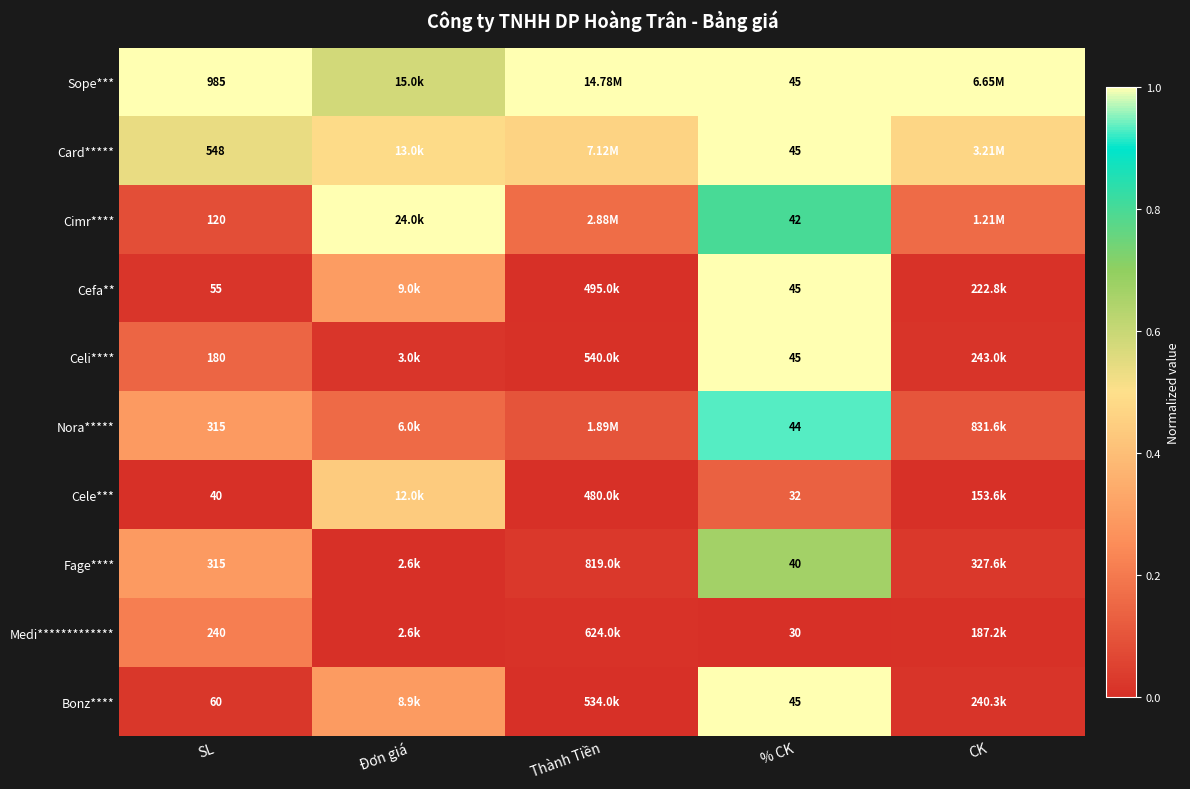

What is the difference between the second highest and minimum values in the Celi**** series?

0.1